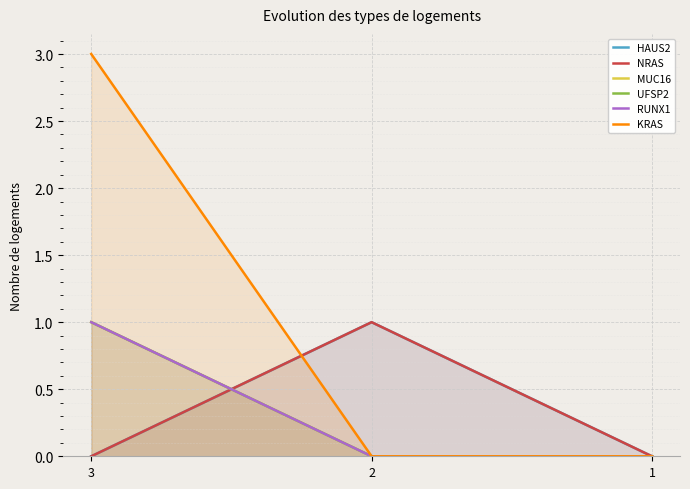

At which label does RUNX1 reach its minimum?

2